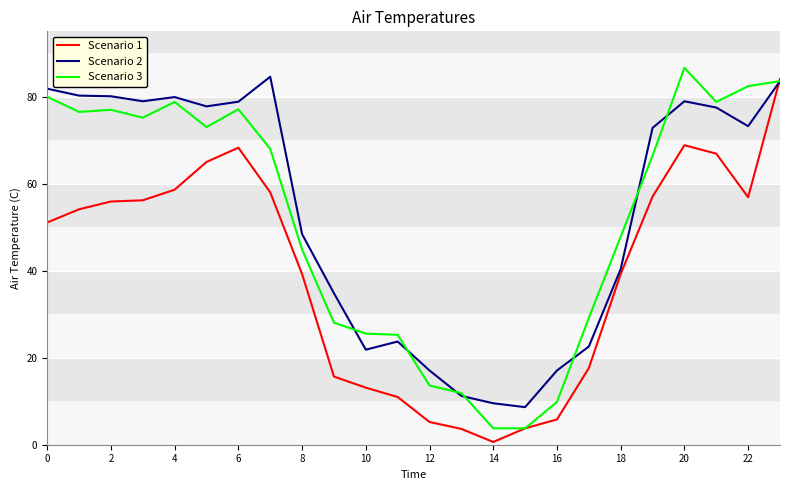

What is the minimum value for Scenario 2?

8.6